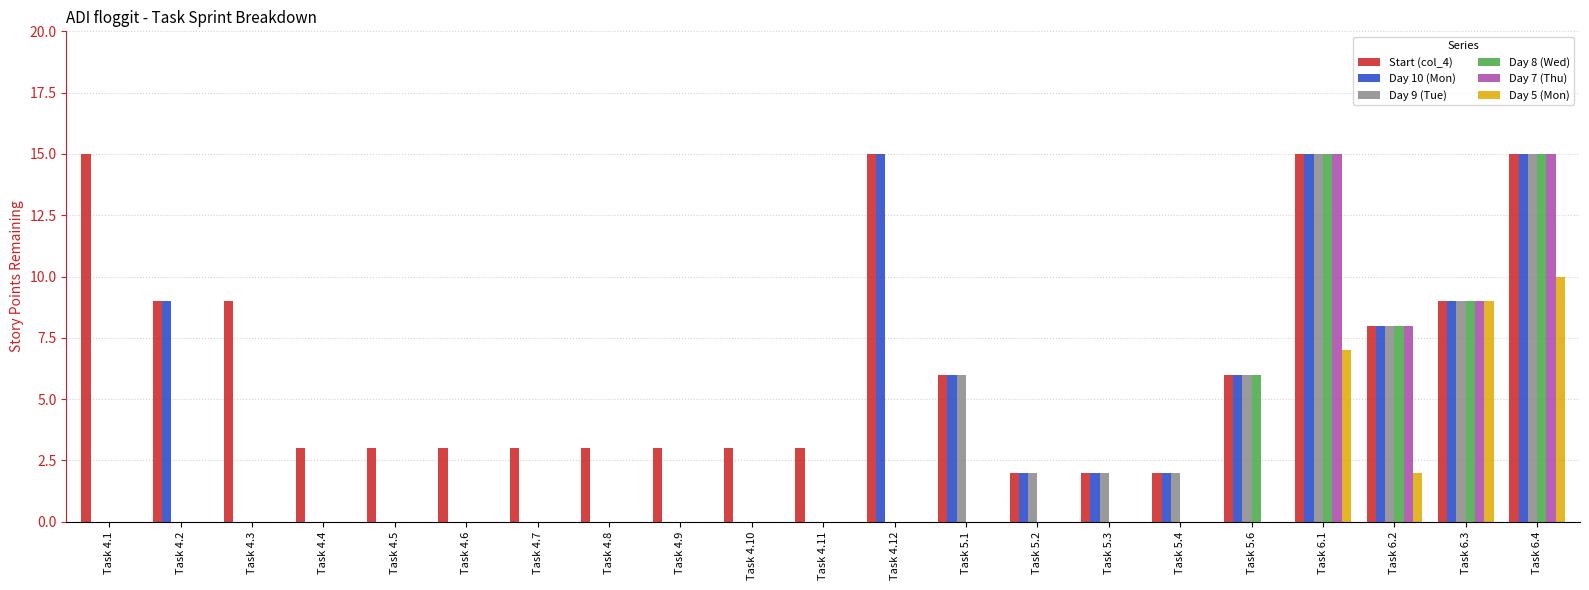

What is the sum of all Start (col_4) values?

137